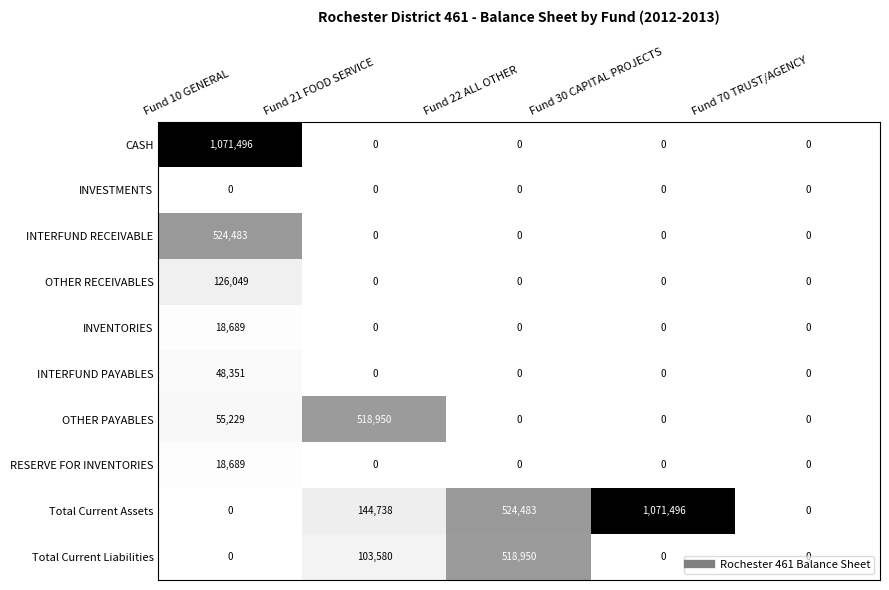

How many series are shown in this chart?

10